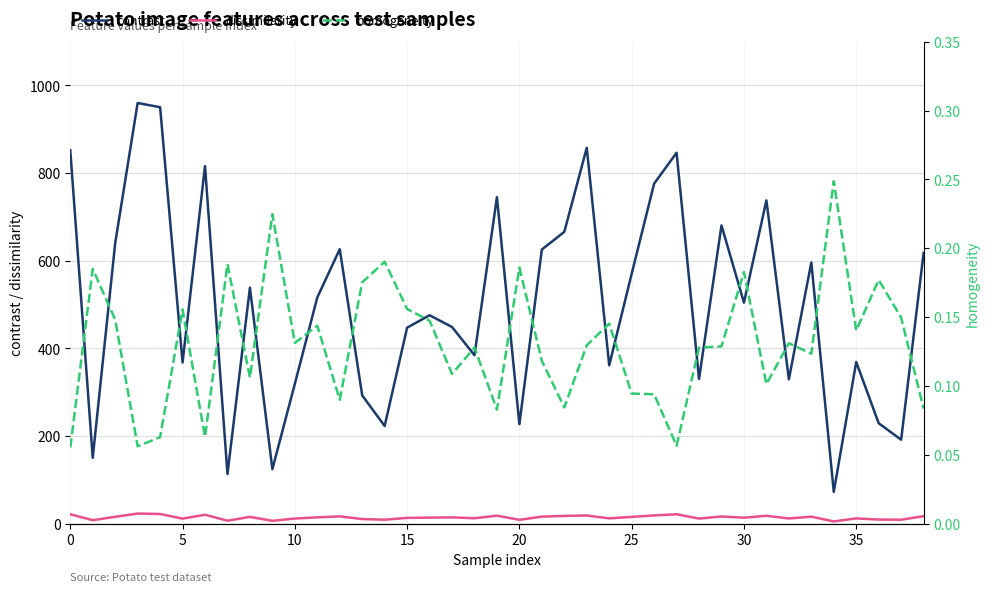

How many lines are shown in the chart?

3